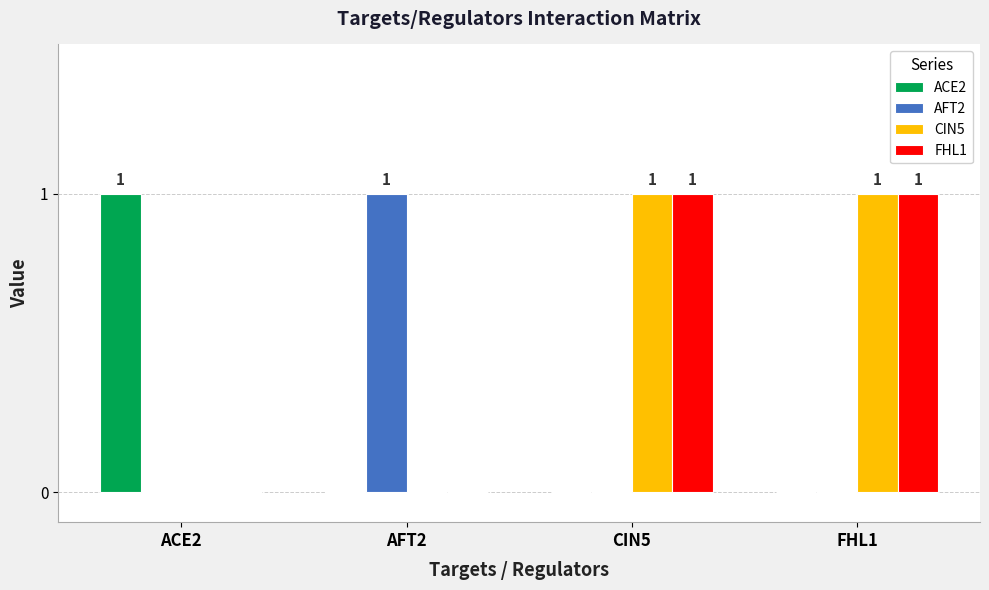

What is the difference between the ACE2 values at FHL1 and ACE2?

1